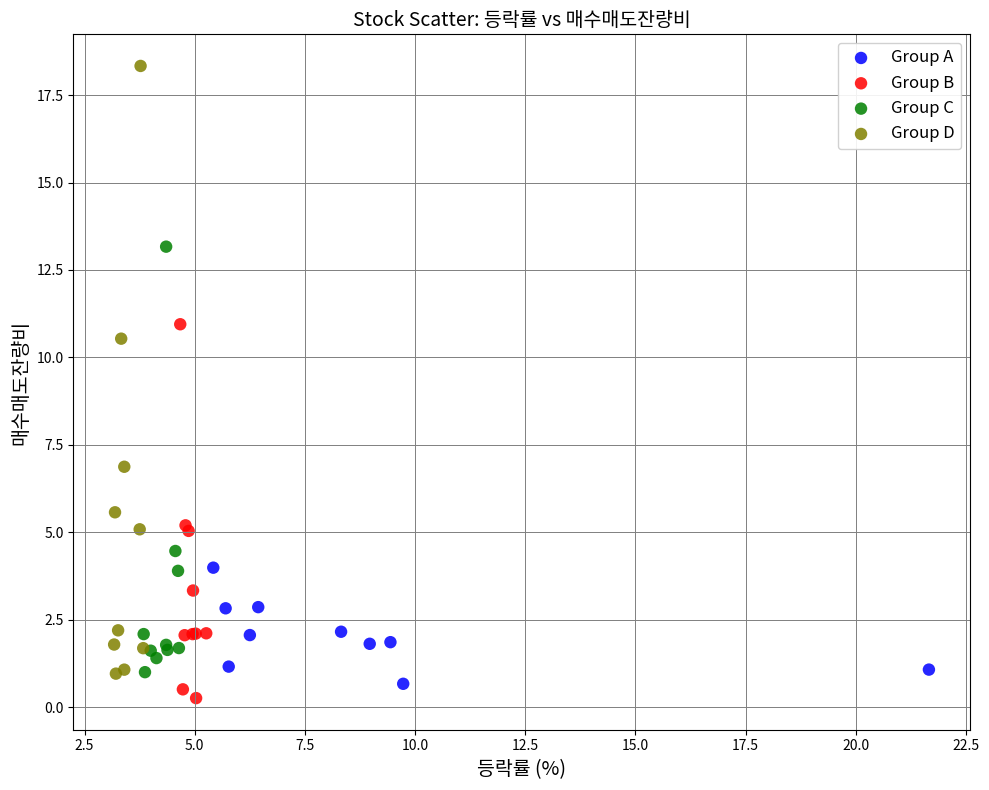

Which series has the largest Y range (max minus min)?

Group D